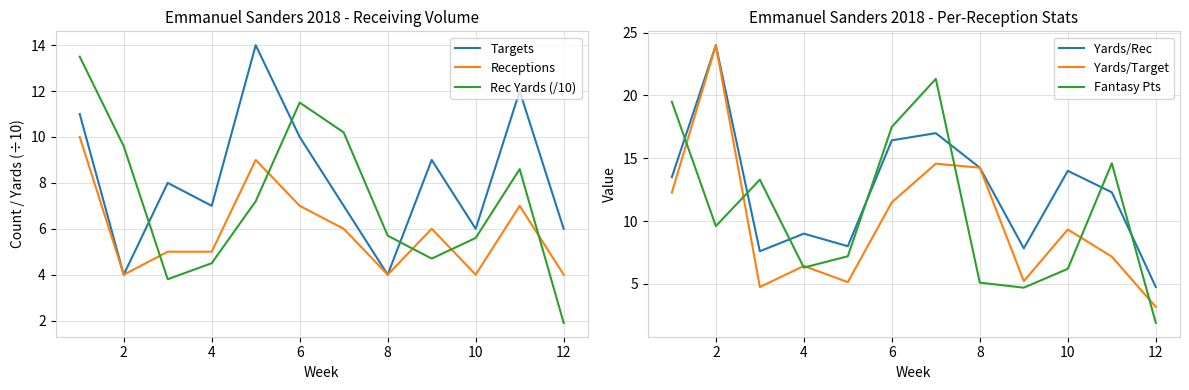

True or false: Targets has more than 1 points higher than both neighbors.

True